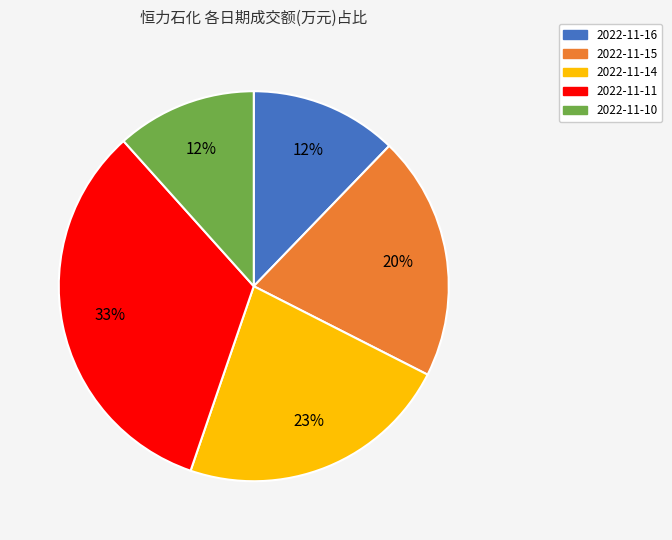

Which slice is the largest?

2022-11-11